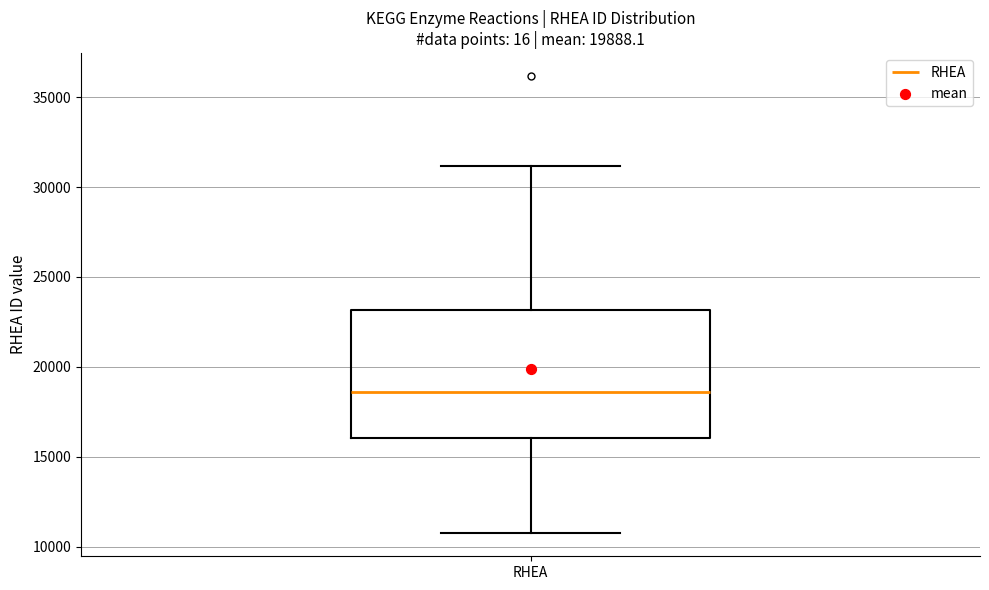

Where does the upper whisker of the box for RHEA end on the y-axis? The values are not printed on the chart, so give them approximately, as read against the axis.

31000